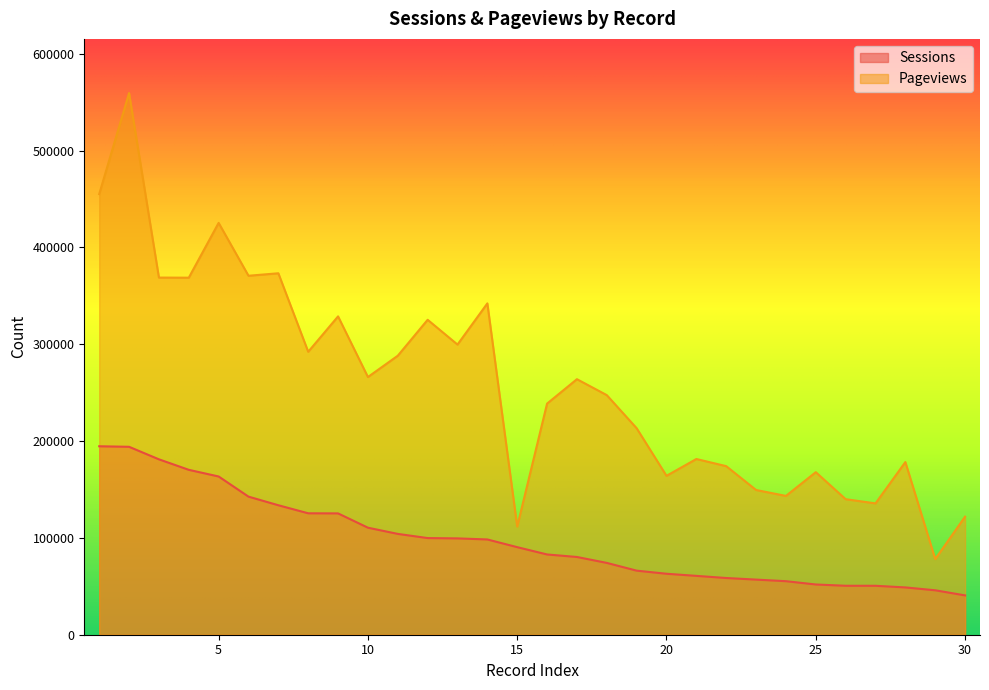

Rank the series by their maximum value, from lowest to highest.

Sessions, Pageviews